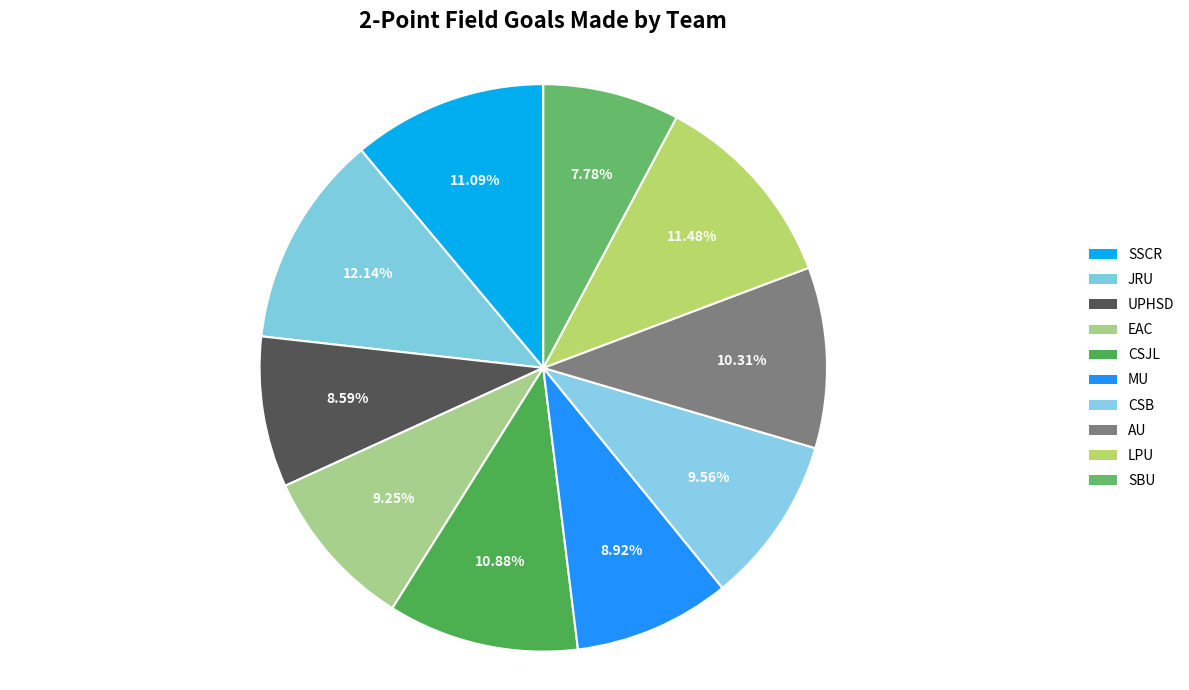

Which has a higher value, EAC or MU?

EAC